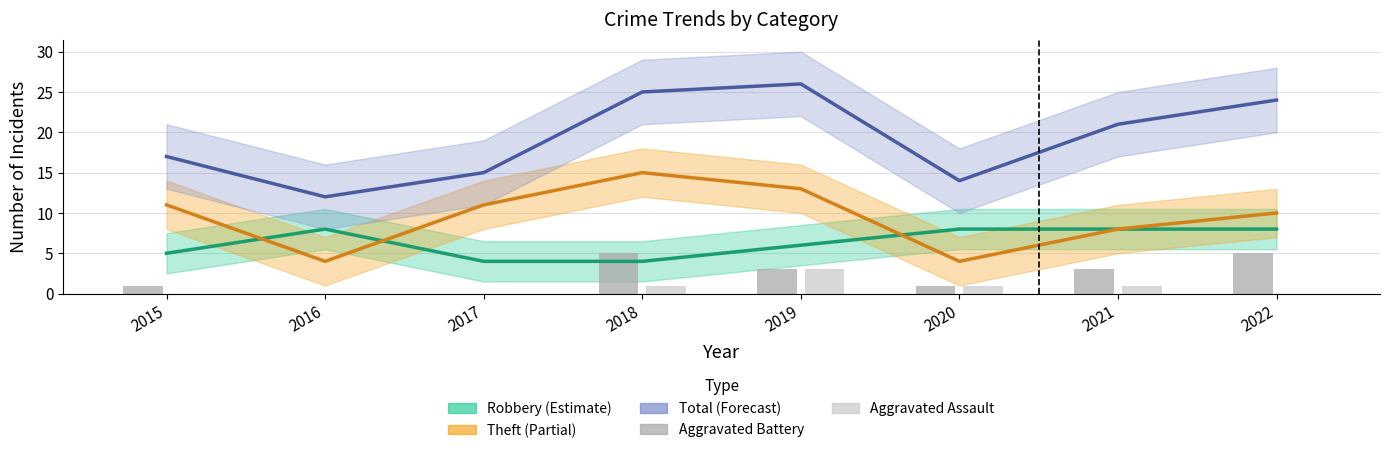

The value of Robbery at 2015 is 8. True or false?

False